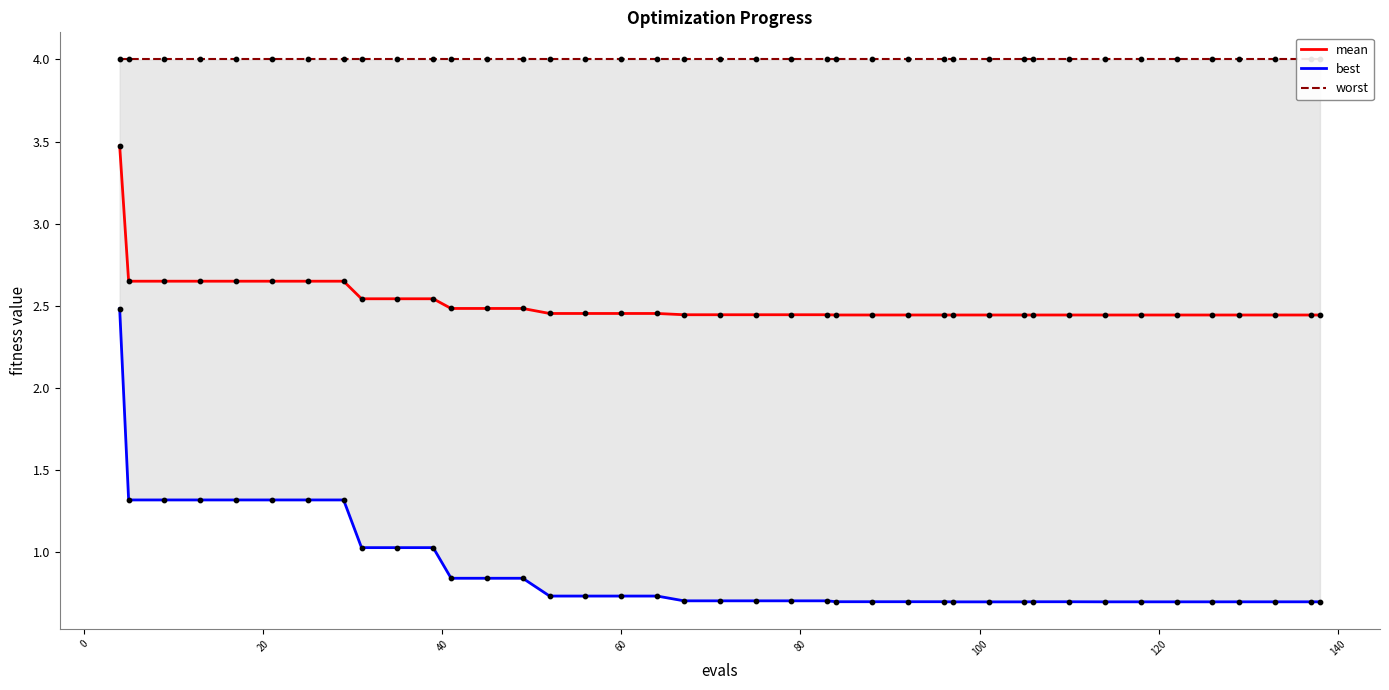

What are all the series names shown in the legend?

mean, best, worst